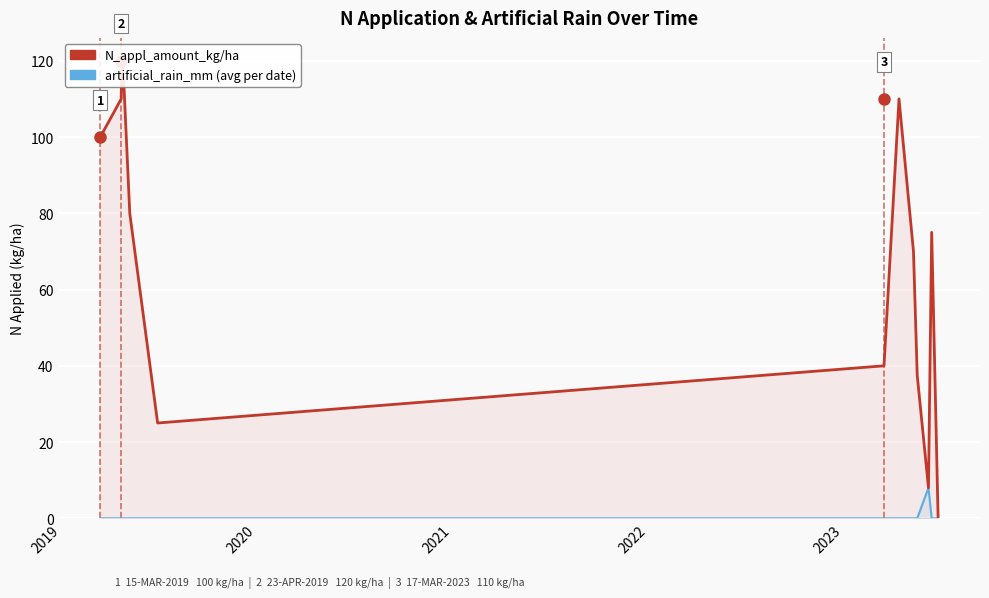

True or false: N_appl_amount_kg/ha has more than 0 points higher than both neighbors.

True